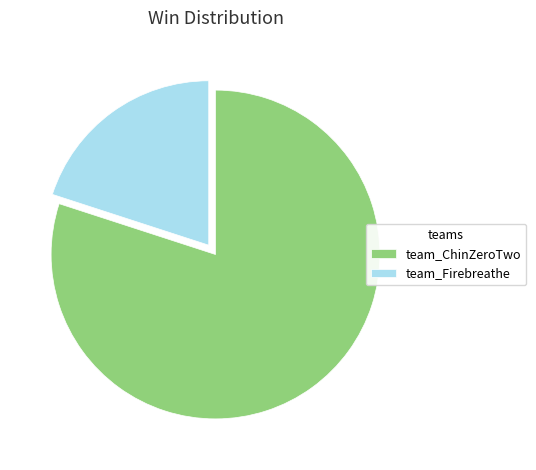

Rank the categories by value from highest to lowest.

team_ChinZeroTwo, team_Firebreathe